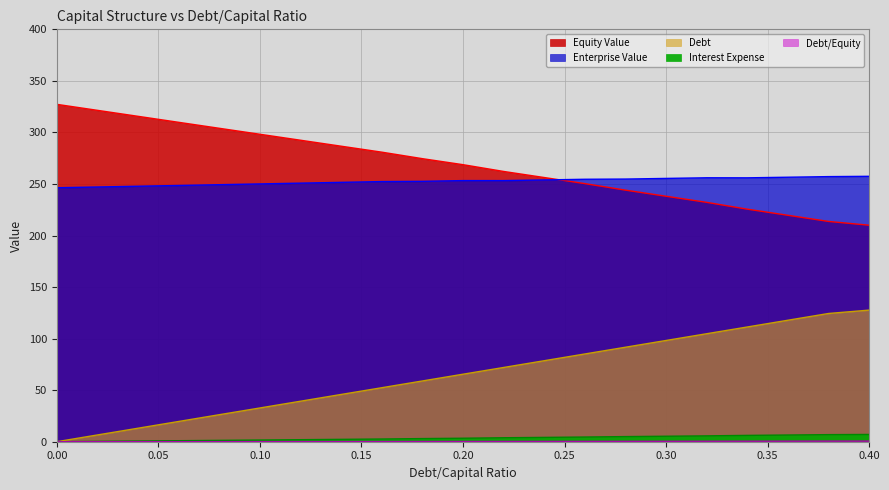

True or false: Enterprise Value and Debt/Equity cross at least once.

False